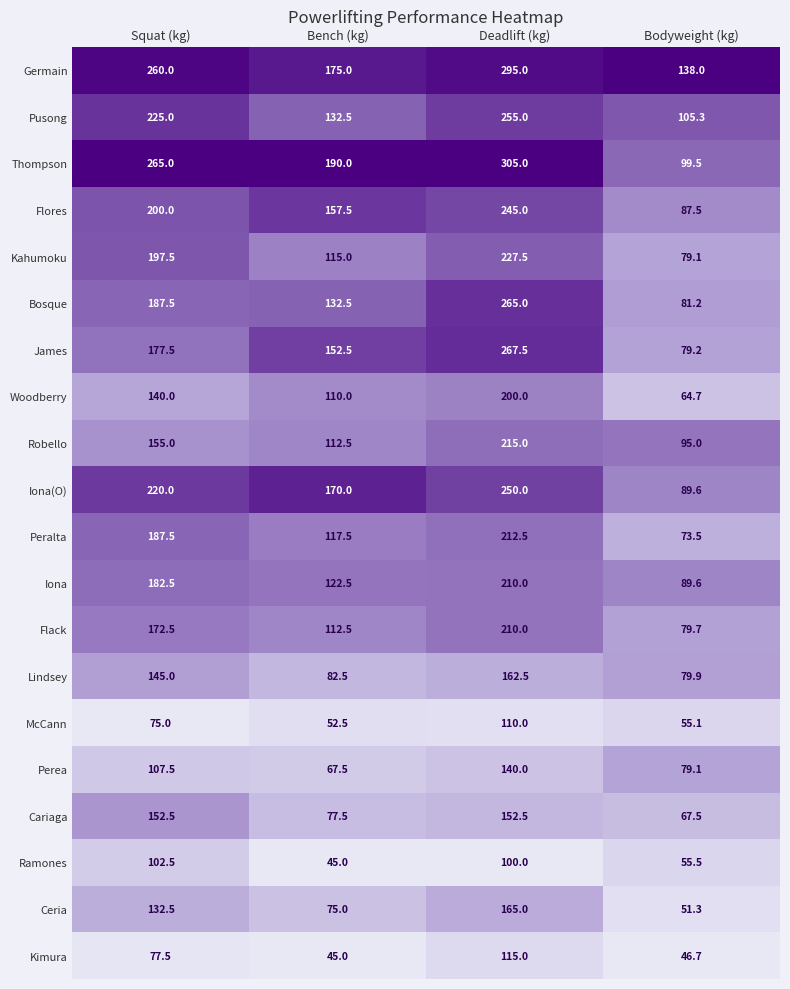

What is the maximum value shown in the chart?

305.0